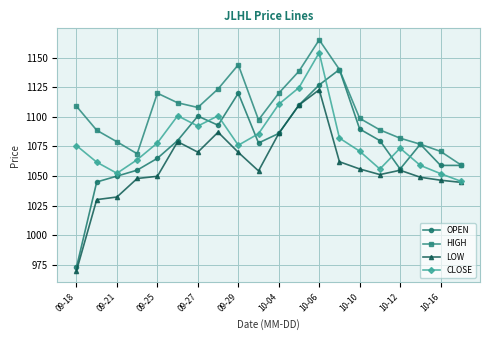

What is the value of the LOW point at the 20th from the left?

1044.7